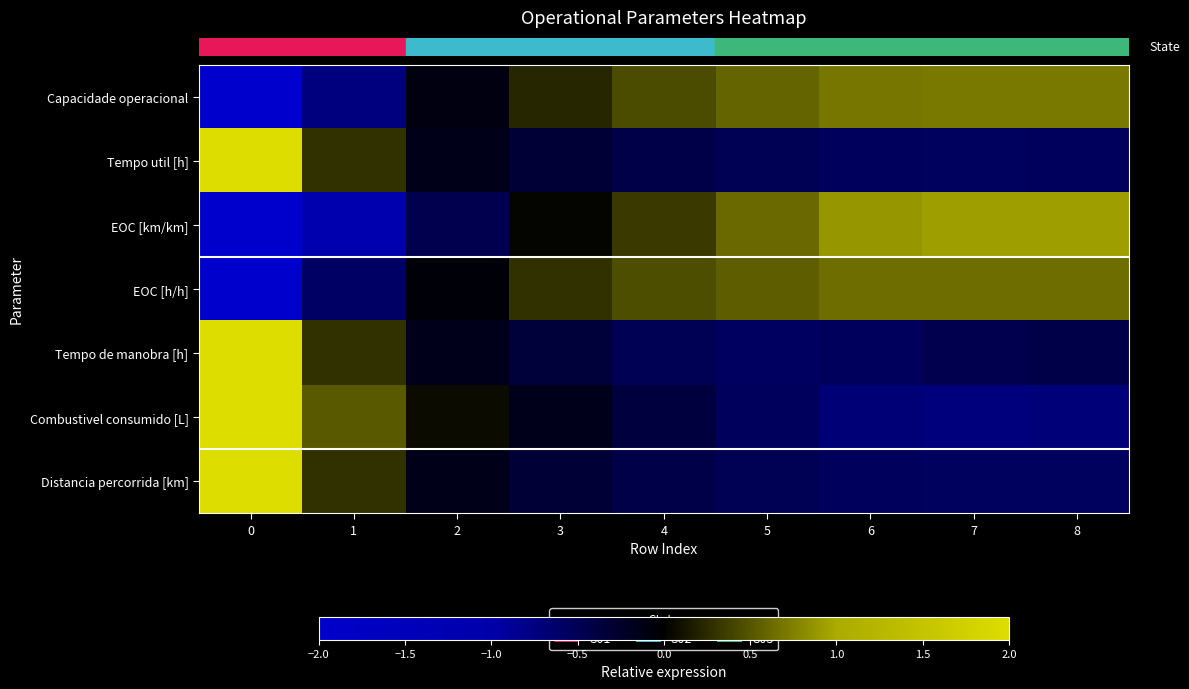

What is the difference between the highest and lowest values at 8?

1.6